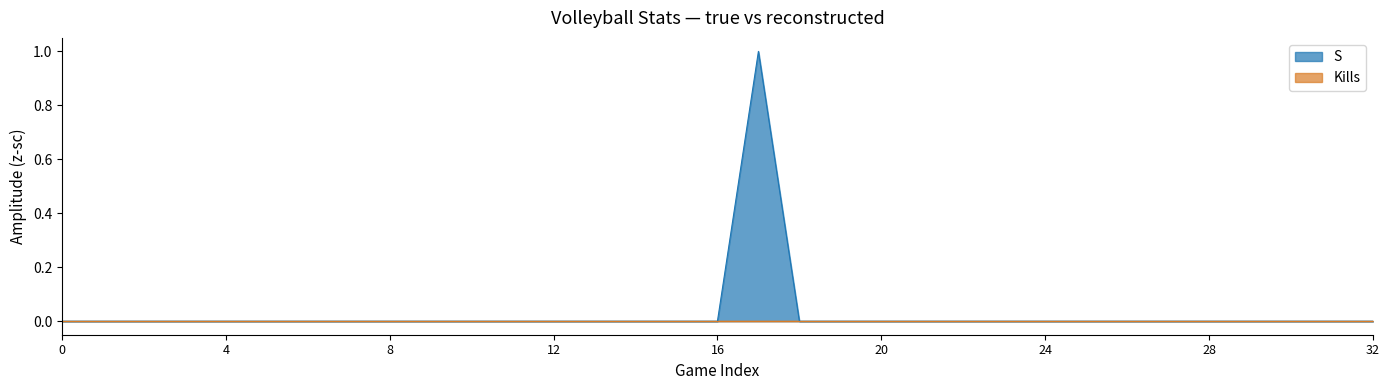

Which series has the largest total across all categories?

S